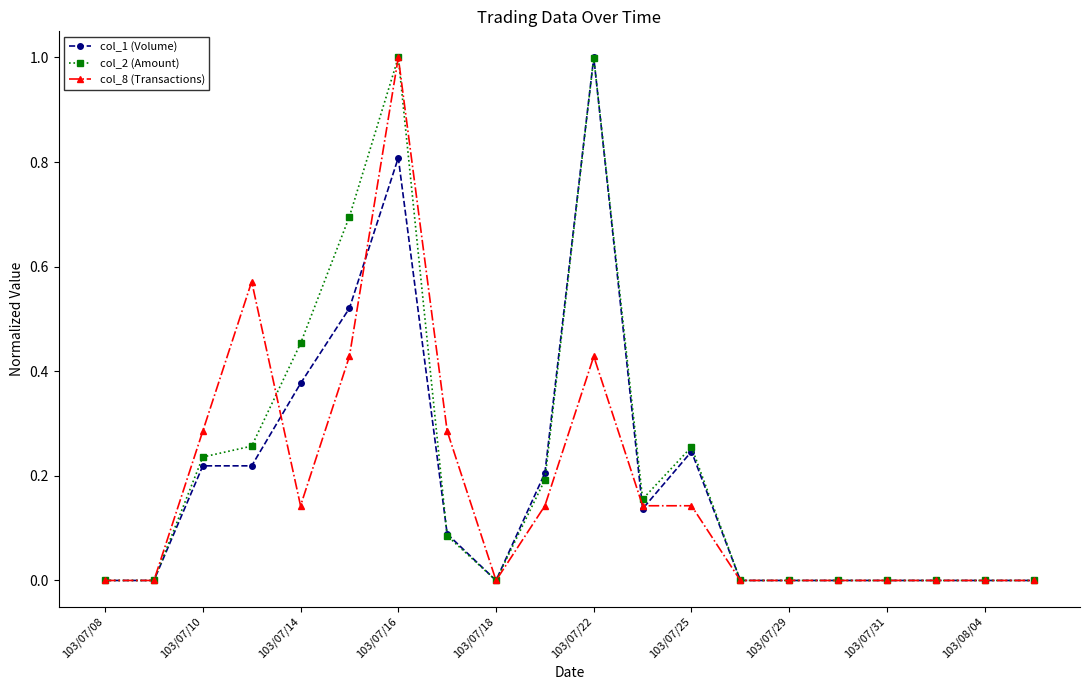

What is the maximum value shown in the chart?

1.0